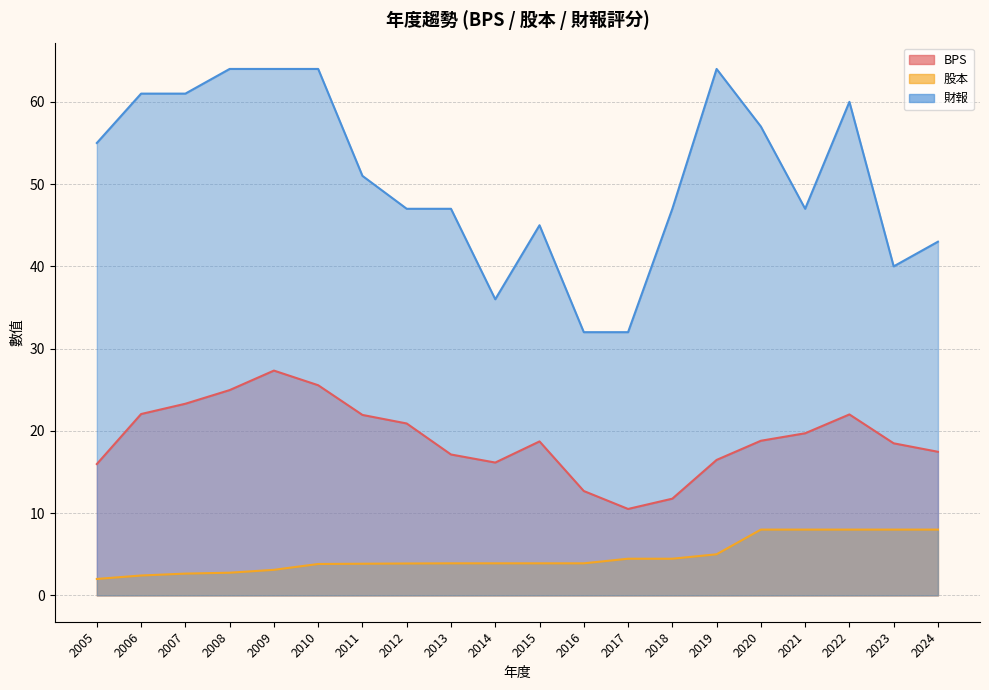

The 財報 series shows 51.0 at 2011. True or false?

True